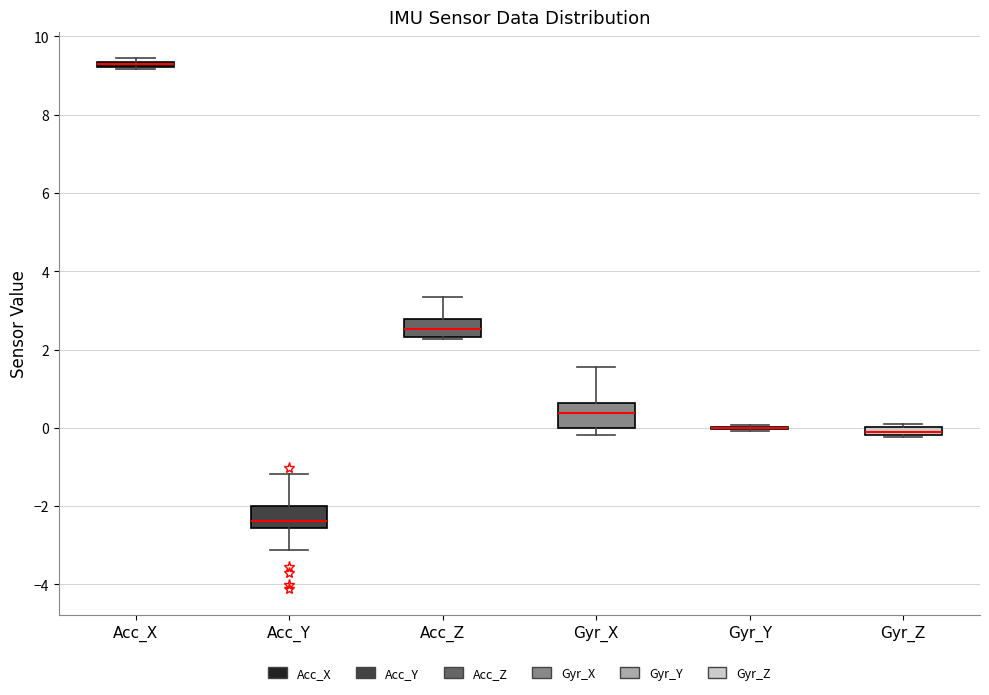

Where is the upper edge of the box for Acc_X on the y-axis? The values are not printed on the chart, so give them approximately, as read against the axis.

9.4